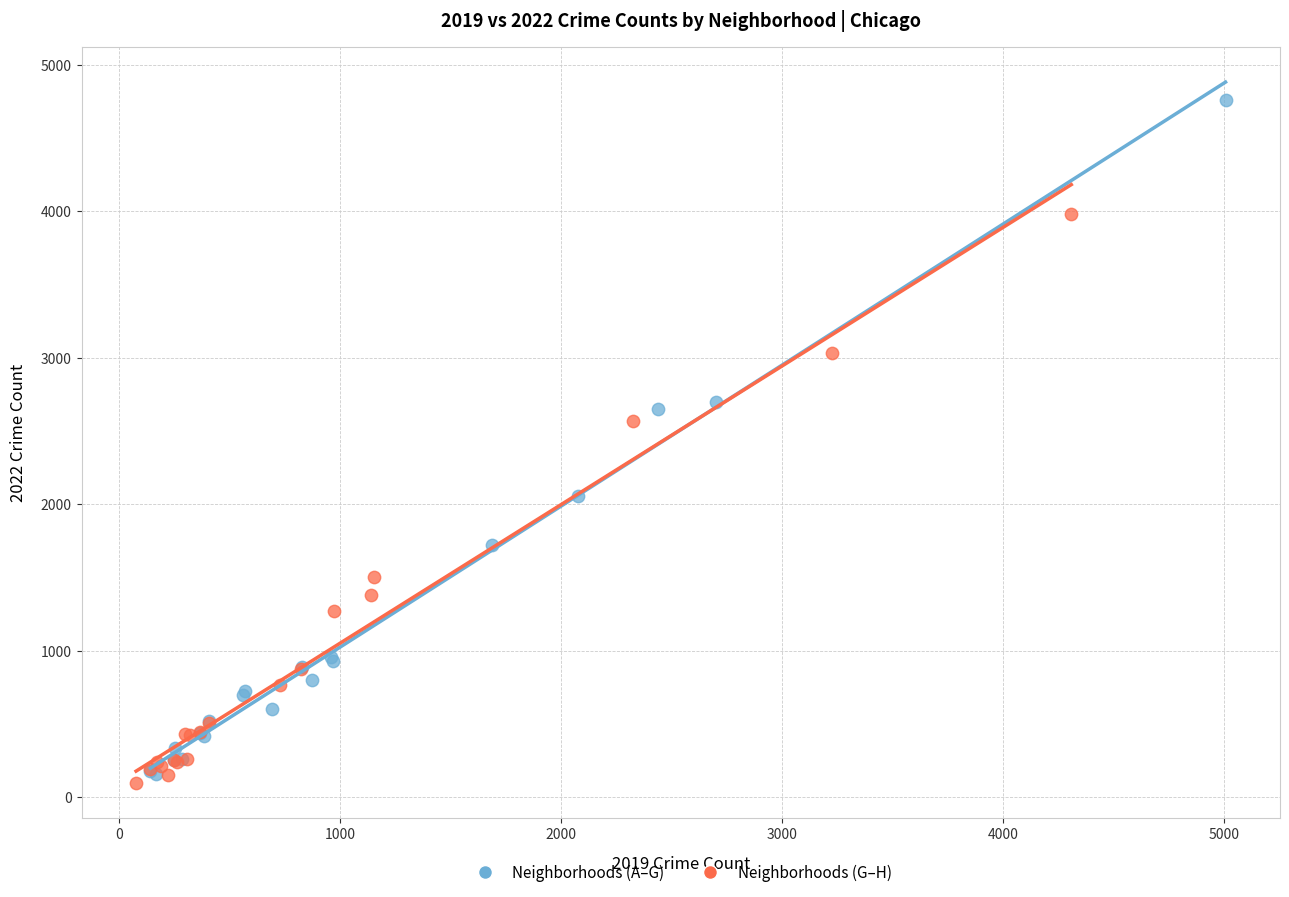

Which series reaches the maximum Y coordinate?

Neighborhoods (A–G)